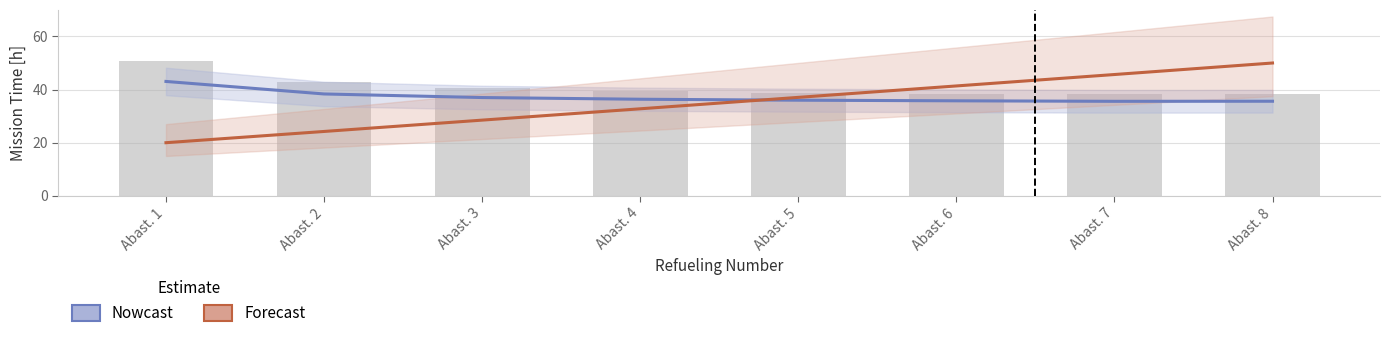

Reading left to right, what are all the values shown in this chart?

Tempo util [h]: 43.1	38.4	37.0	36.4	36.0	35.8	35.6	35.6
MTOW [kg] (scaled): 20.0	24.2	28.5	32.8	37.1	41.4	45.7	50.0